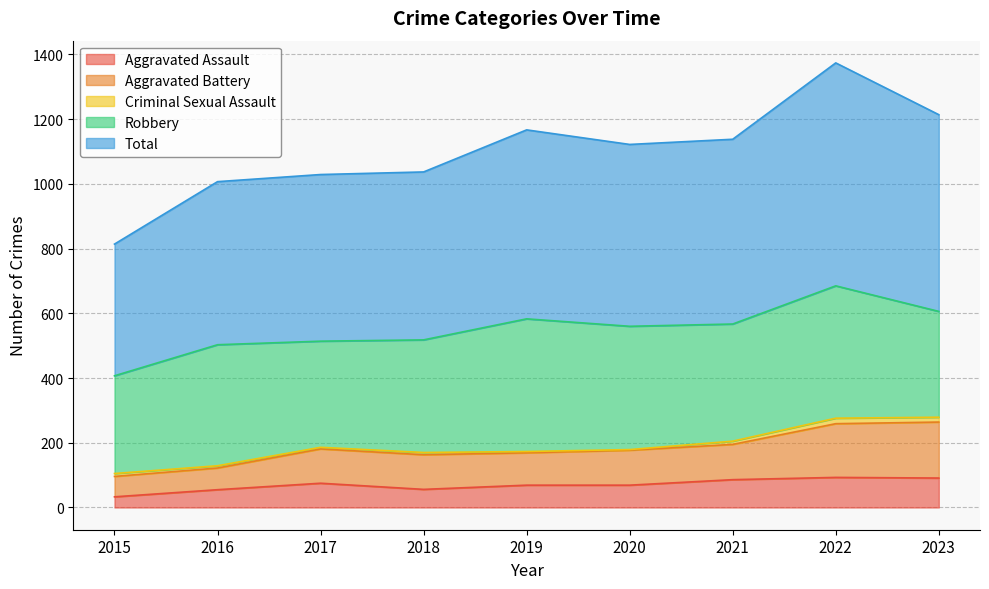

The Total series shows 1122 at 2020. True or false?

True